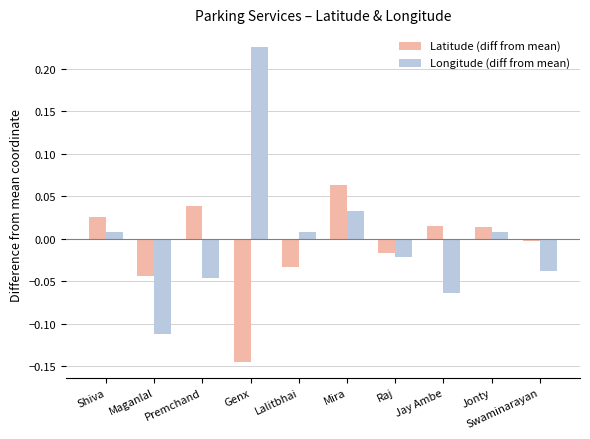

The Longitude (diff from mean) series shows 0.0 at Shiva. True or false?

True